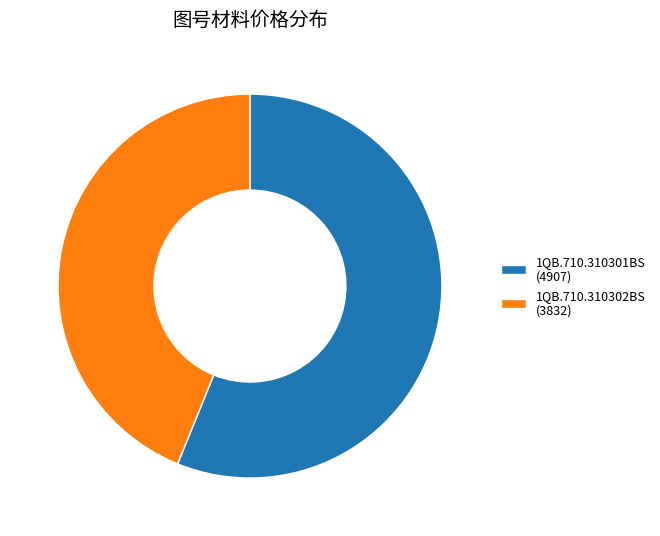

Does any single category account for the majority?

Yes